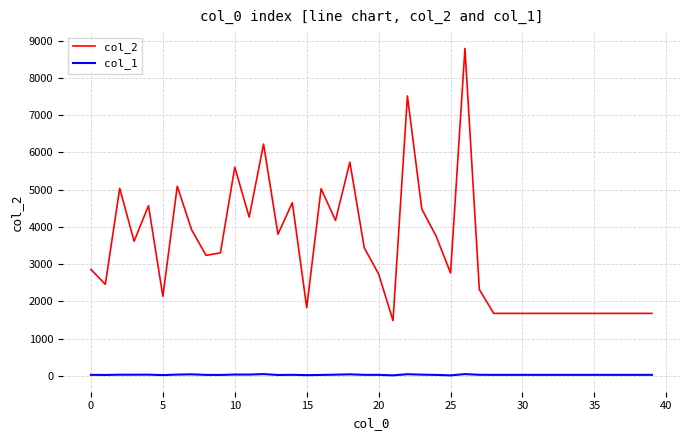

Rank the series by their maximum value, from lowest to highest.

col_1, col_2